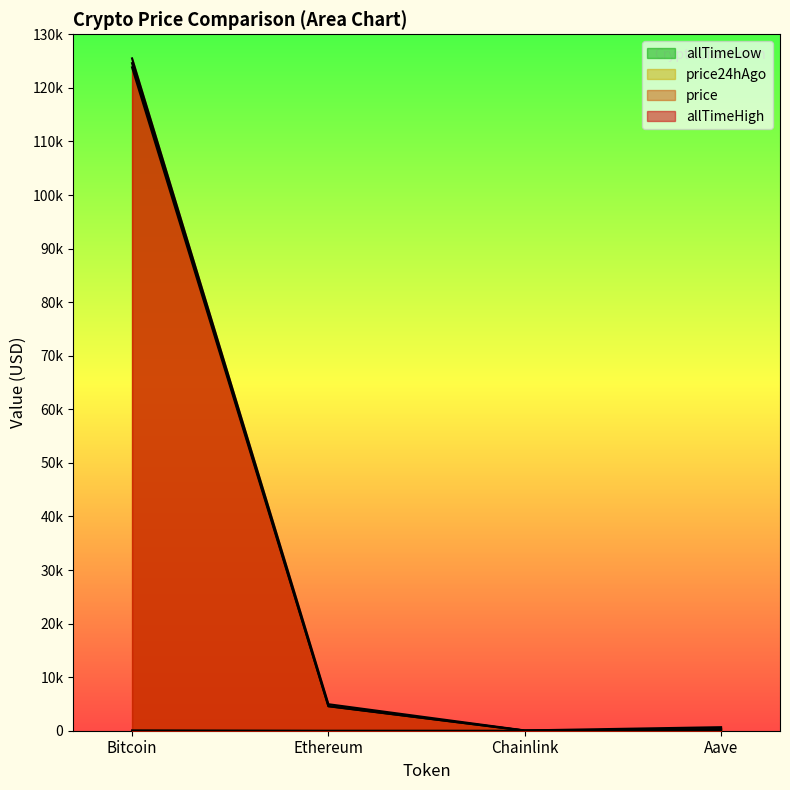

What is the highest value of the allTimeLow series?

67.8